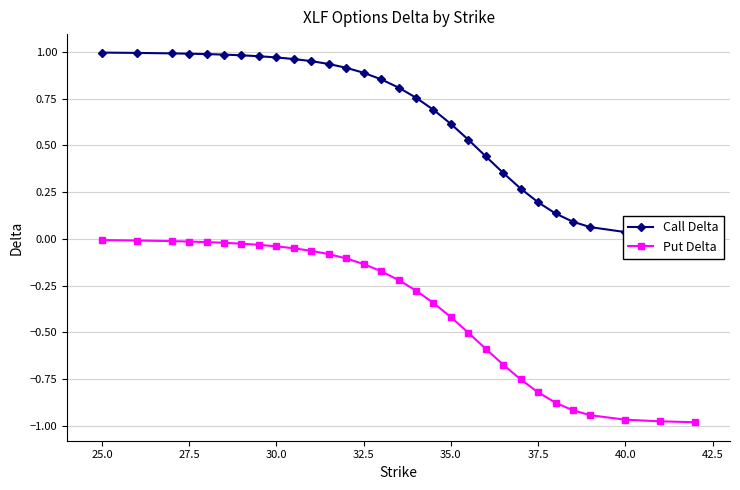

Does the chart display data point markers on the line(s)?

Yes